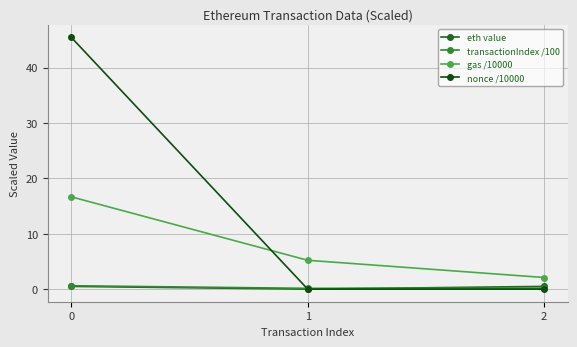

Is this an area chart (filled region under the line)?

No